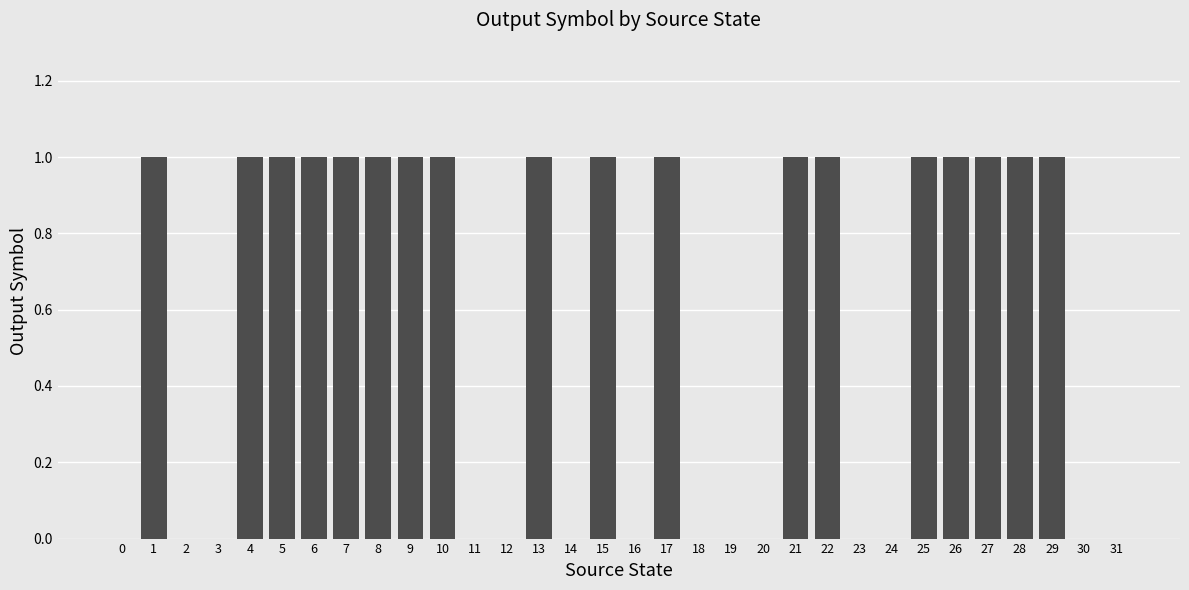

What is the change in value from 16 to 17?

+1